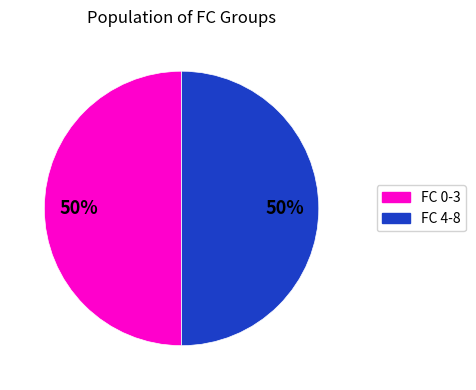

To the nearest percent, what is the average slice percentage?

50%